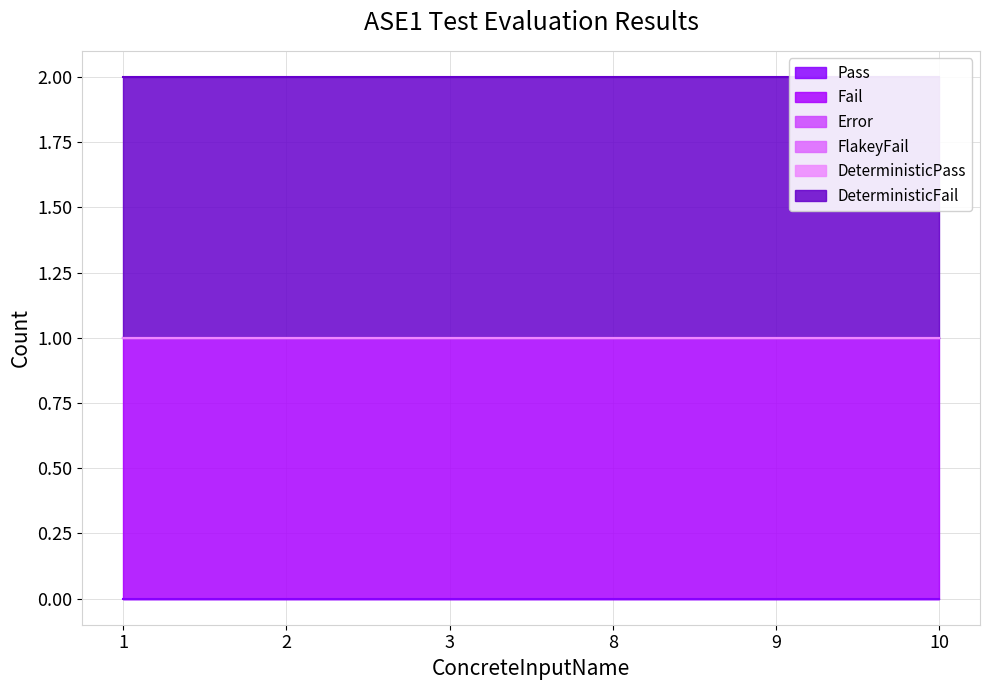

True or false: DeterministicPass and Fail intersect in this chart.

False